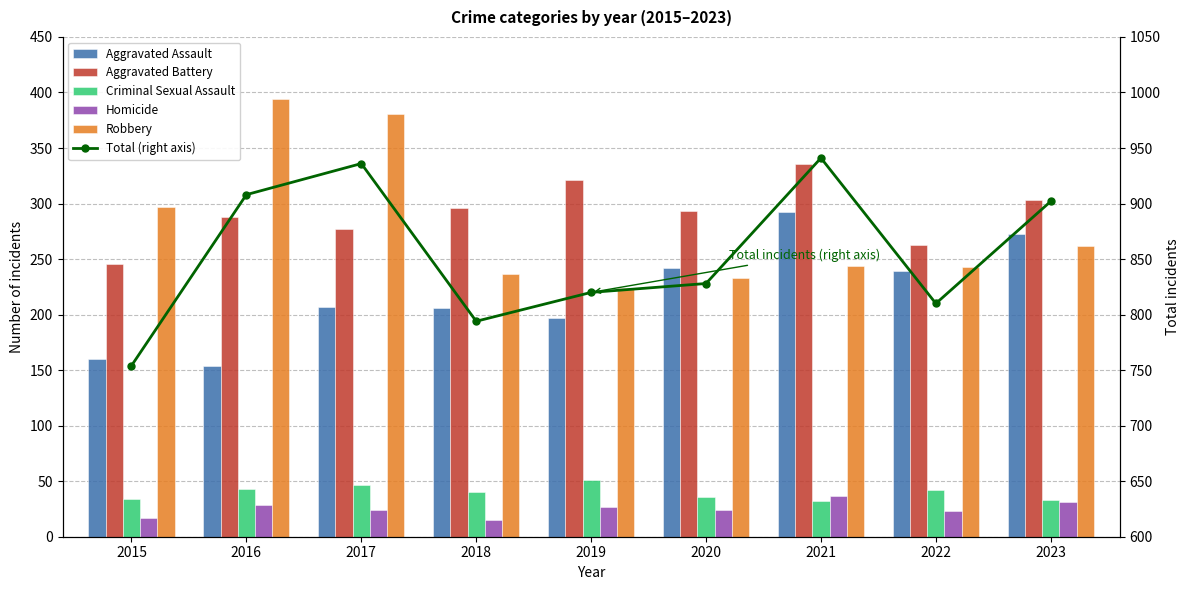

Which category has the lowest value in the Aggravated Assault series?

2016